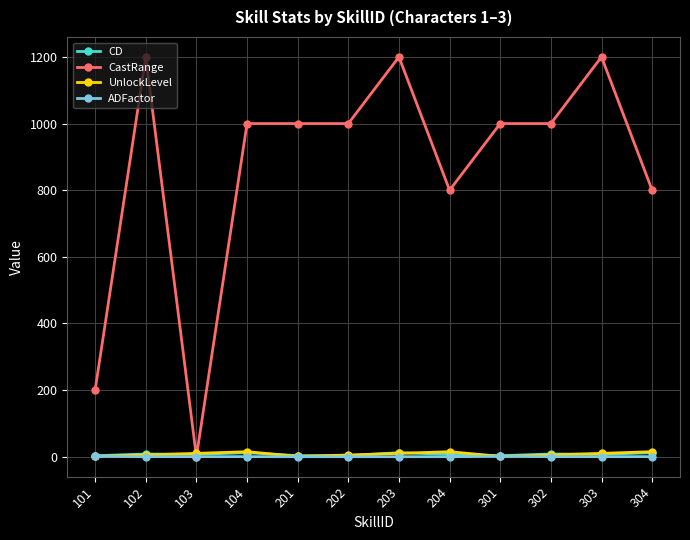

How many times do CastRange and UnlockLevel cross each other?

2